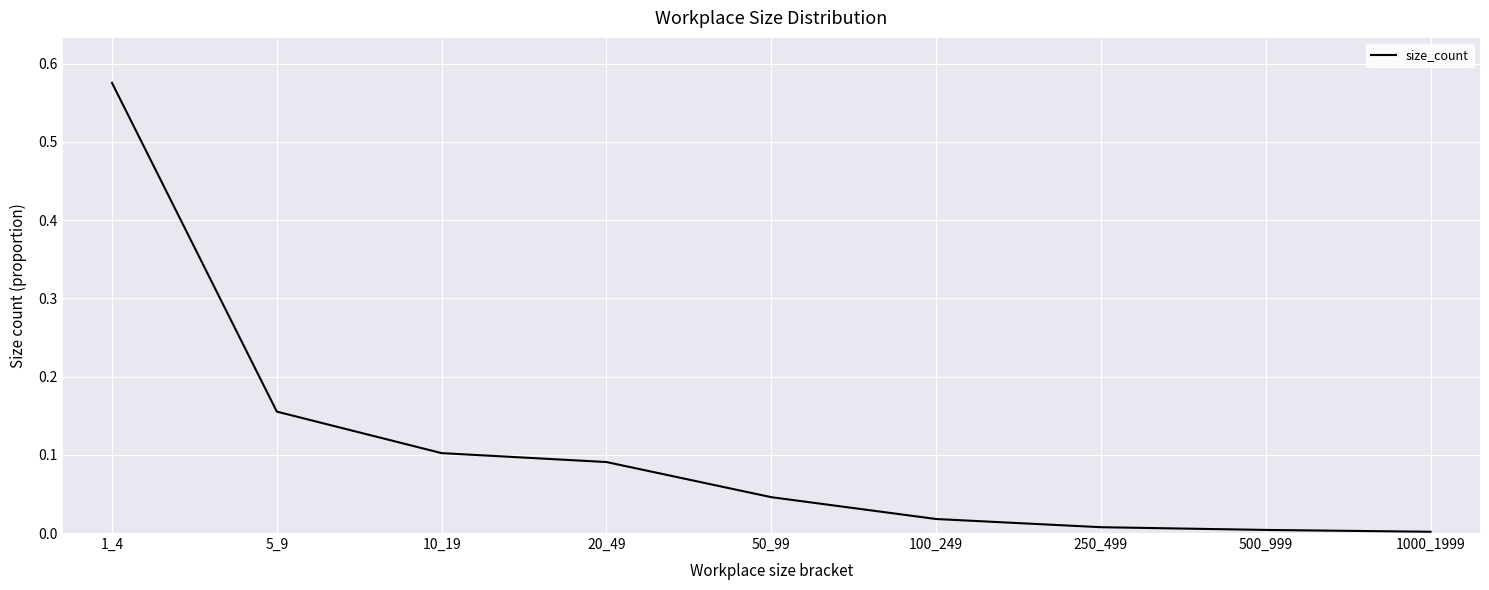

Which has a higher value, 20_49 or 1_4?

1_4